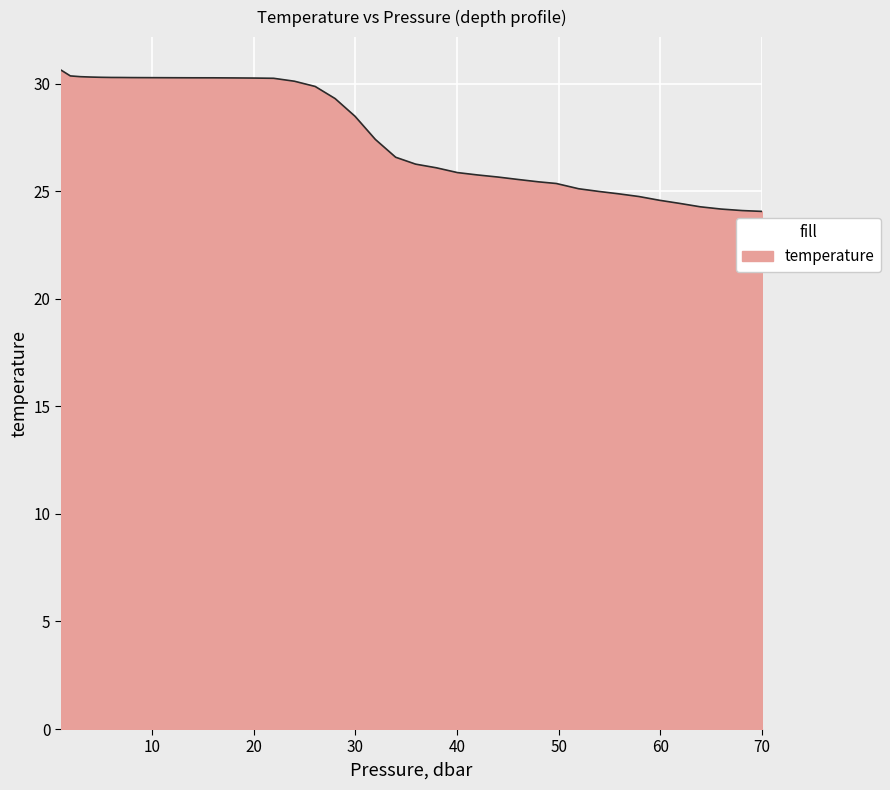

What is the minimum value shown in the chart?

24.1